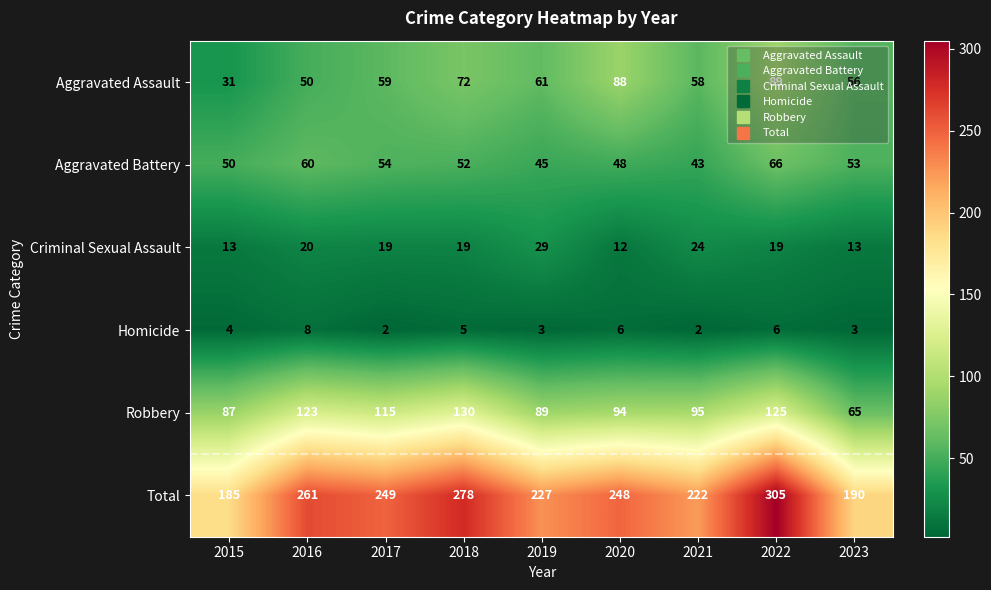

What is the spread (max minus min) of values at 2022?

299